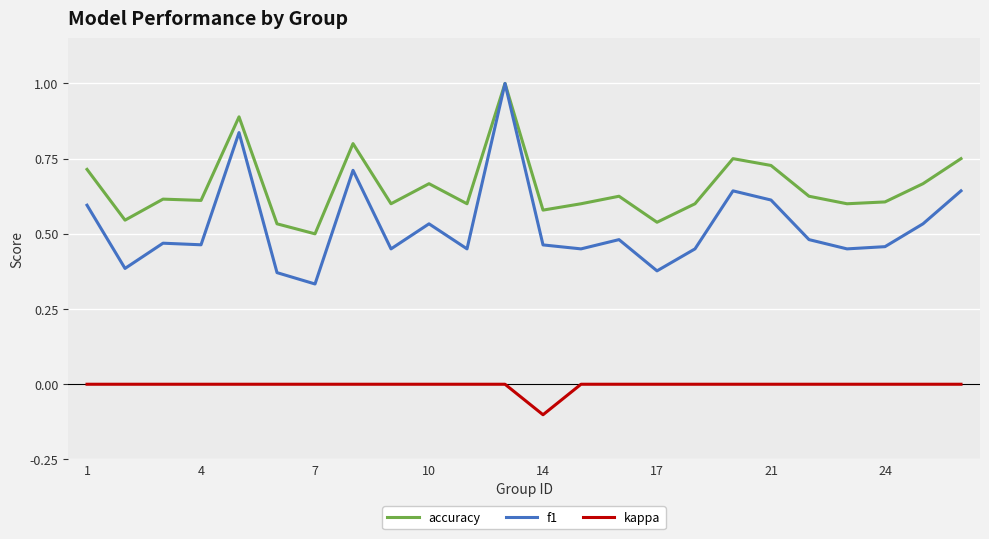

True or false: accuracy and kappa cross at least once.

False